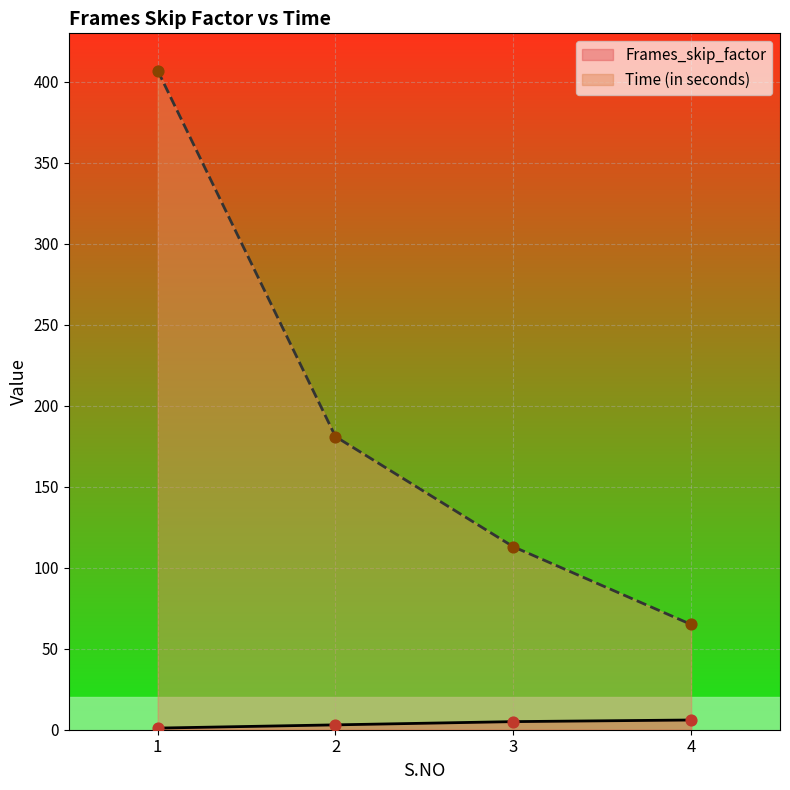

What are all the series names shown in the legend?

Frames_skip_factor, Time (in seconds)